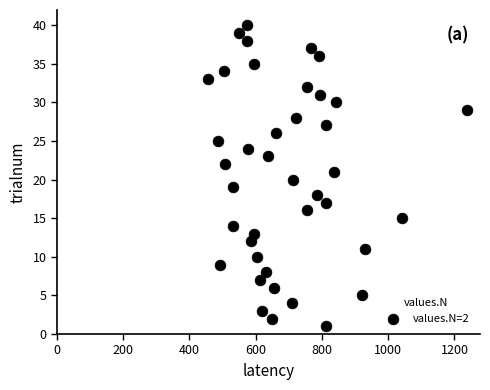

What is the range of X values (max minus min)?

783